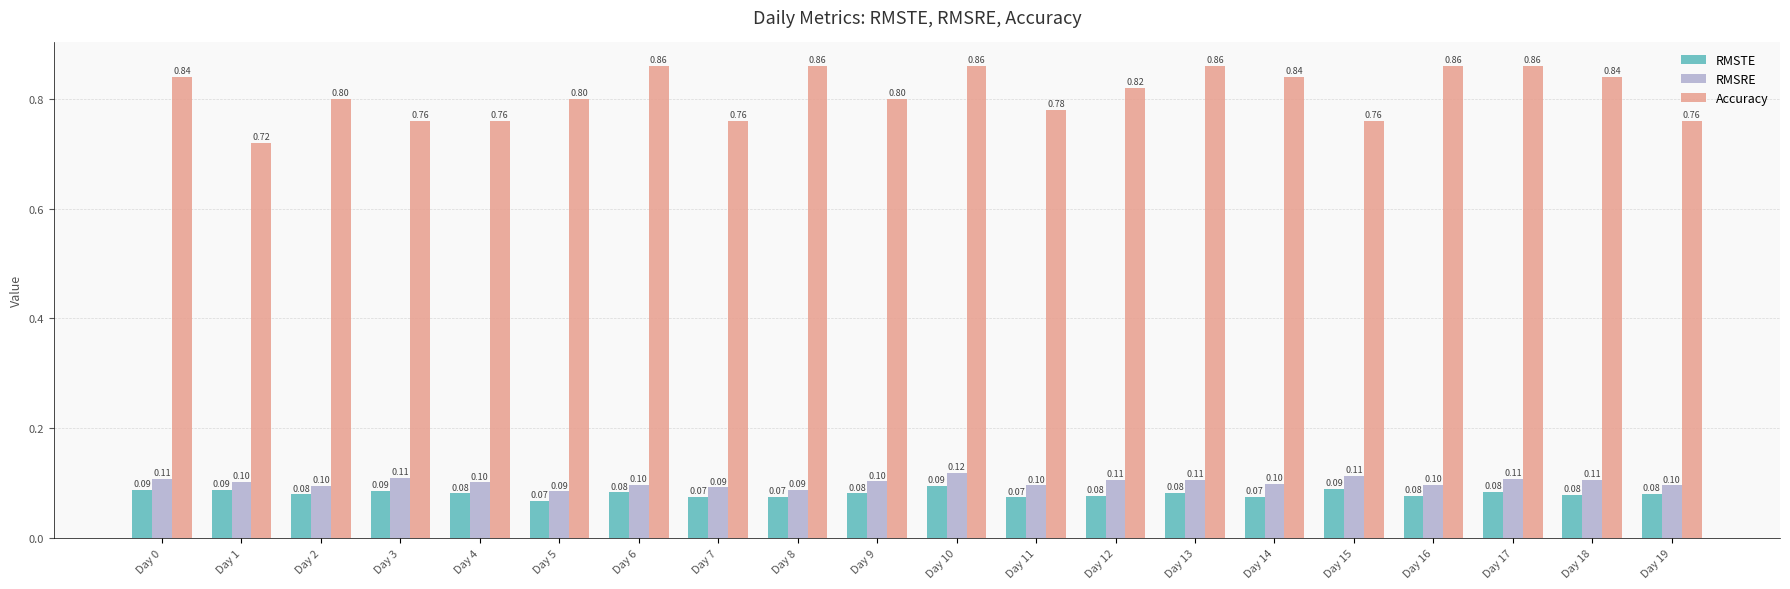

What is the sum of the RMSTE values at Day 18 and Day 6?

0.2